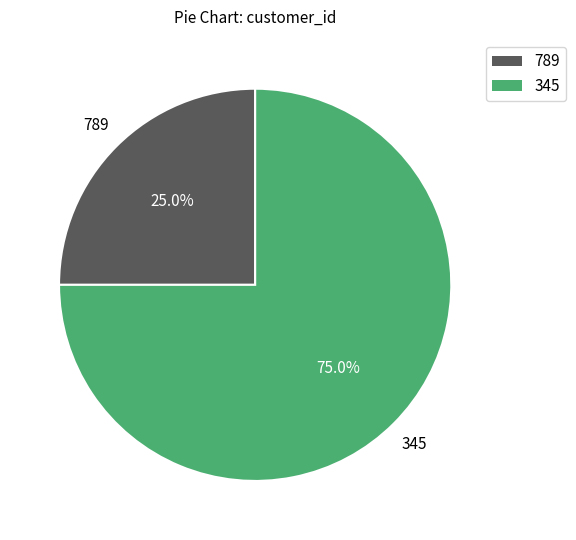

Rank the categories by value from highest to lowest.

345, 789